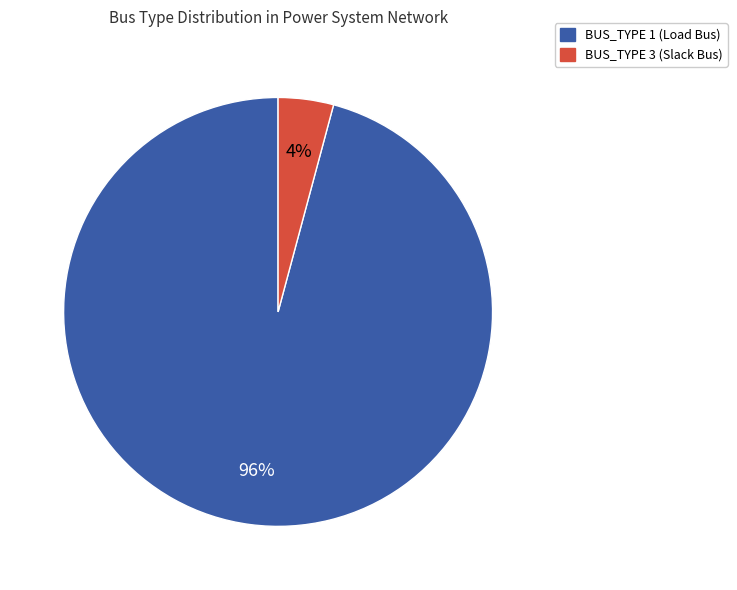

Does any single category account for the majority?

Yes